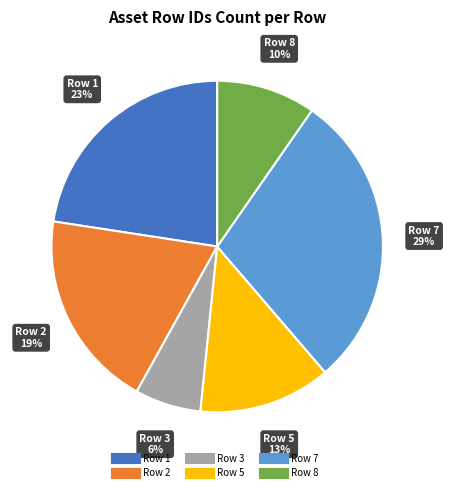

Does any single category account for the majority?

No